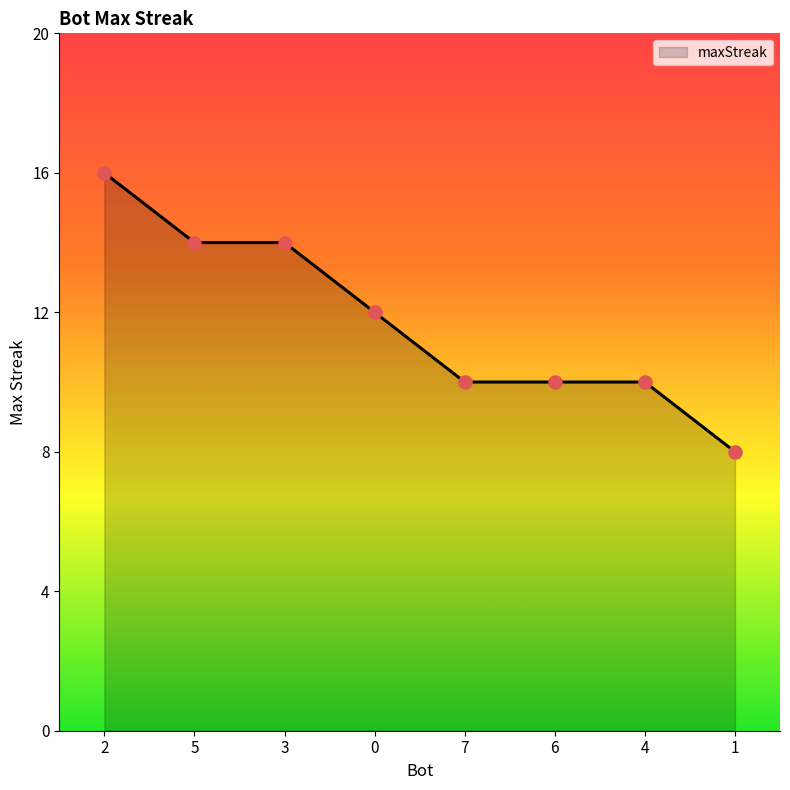

Between 6 and 2, which is larger?

2